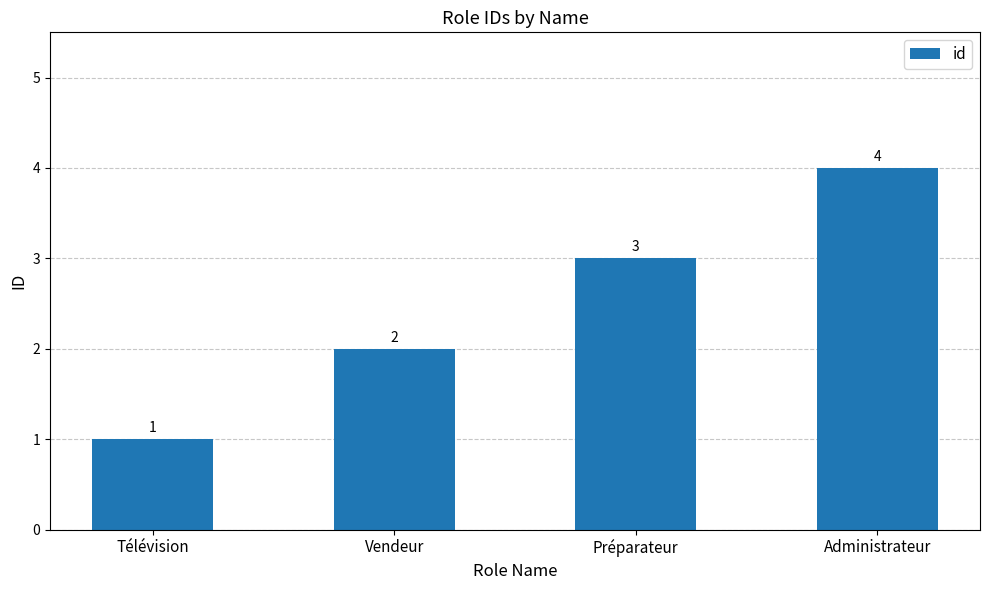

How many values are between 2 and 4?

3